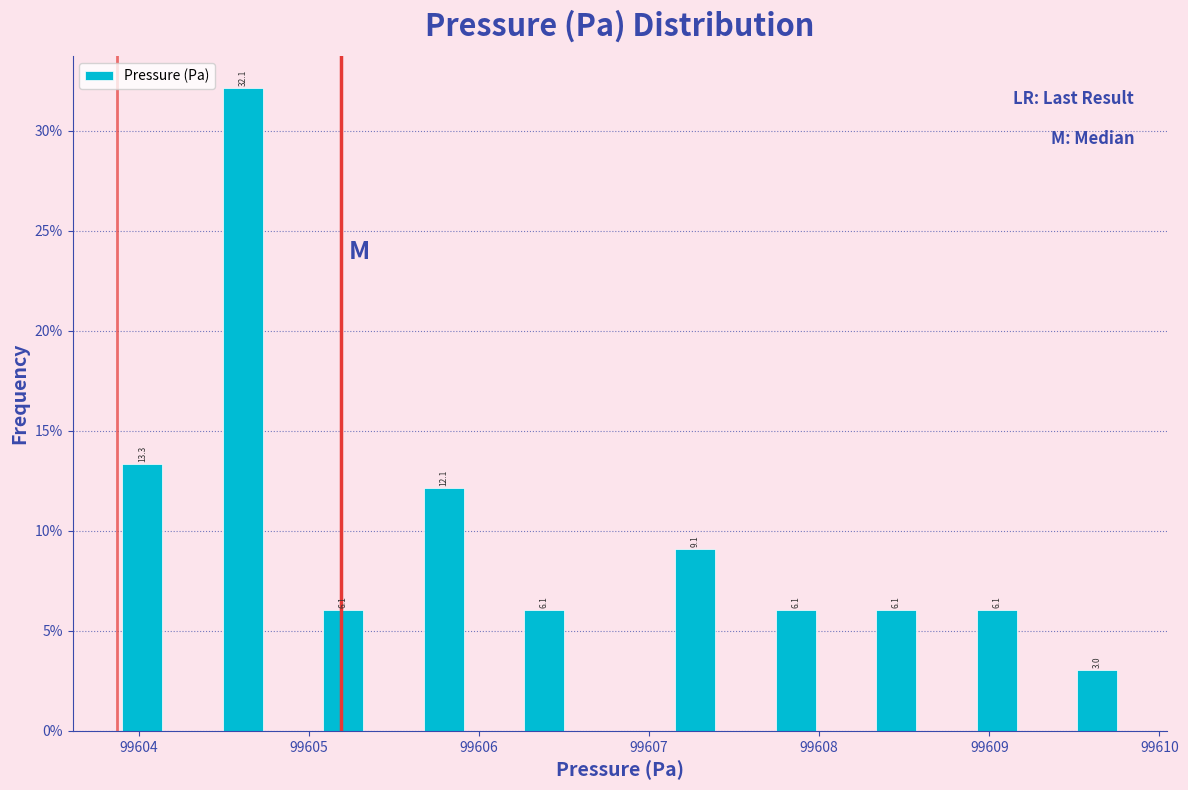

Around what value on the x-axis is the tallest bar? Give the approximate position of its centre, as read against the axis.

99604.6